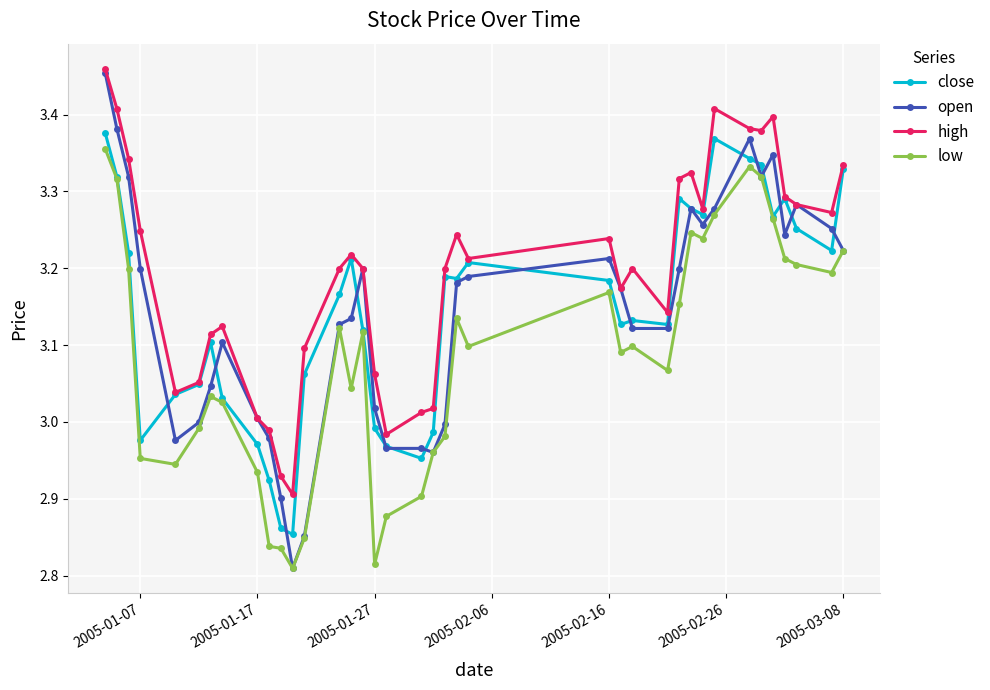

Which series has the largest total across all categories?

high